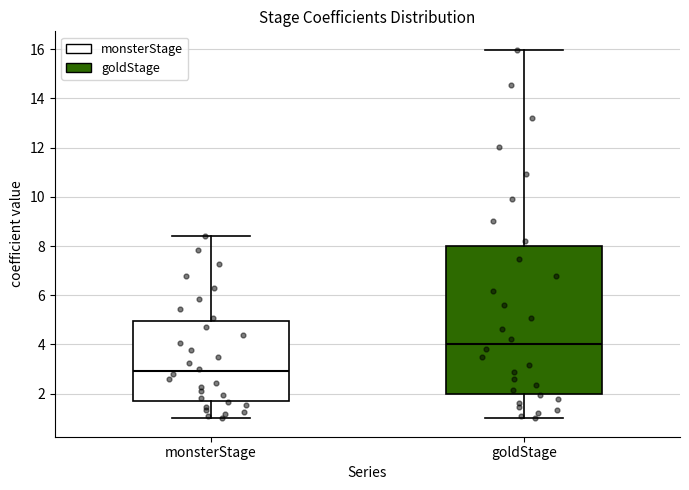

Reading left to right, transcribe this box plot: for each box, give where its median line is, the range the box spans, and where its two whiskers end, as read against the y-axis. The values are not printed on the chart, so give them approximately, as read against the axis.

monsterStage: median 3.0, box 1.8 to 5.0, whiskers 1.0 to 8.4
goldStage: median 4.0, box 2.0 to 8.0, whiskers 1.0 to 16.0